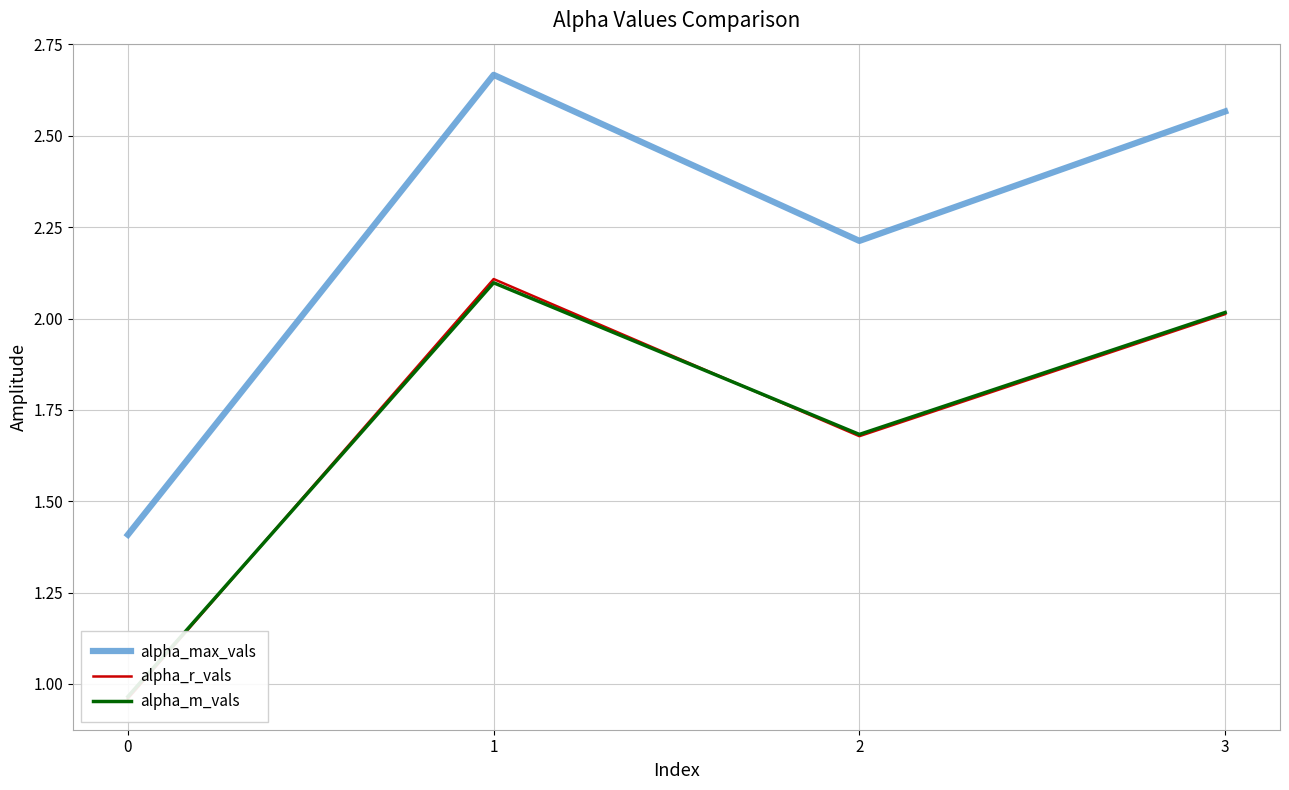

Reading left to right, list all the values displayed in this chart.

alpha_max_vals: 1.4	2.7	2.2	2.6
alpha_r_vals: 1.0	2.1	1.7	2.0
alpha_m_vals: 1.0	2.1	1.7	2.0